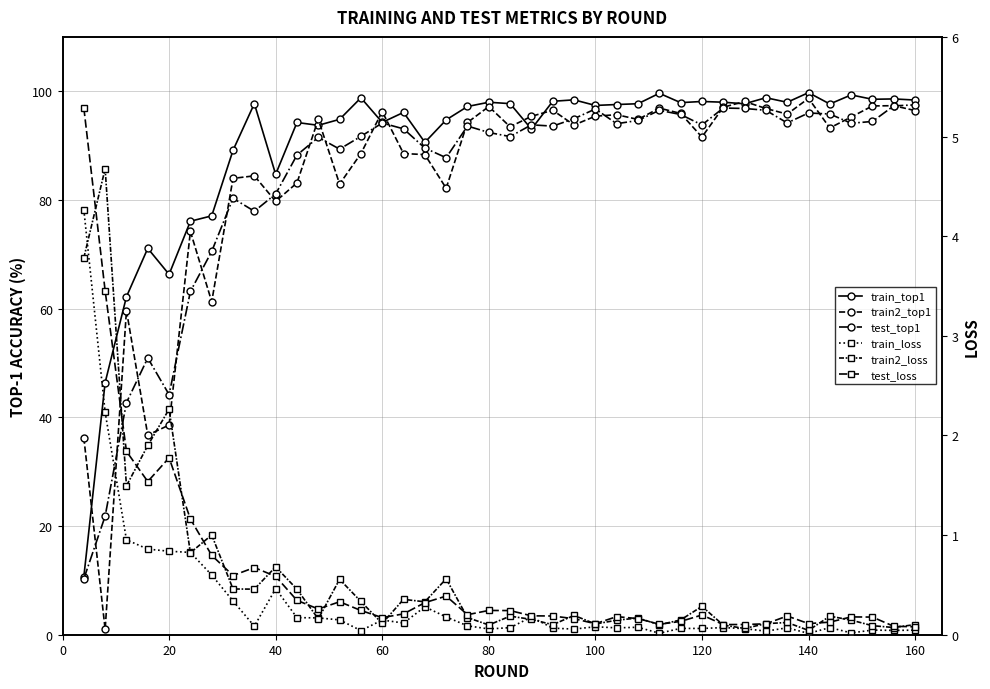

Which series has the largest range (max minus min)?

train2_top1